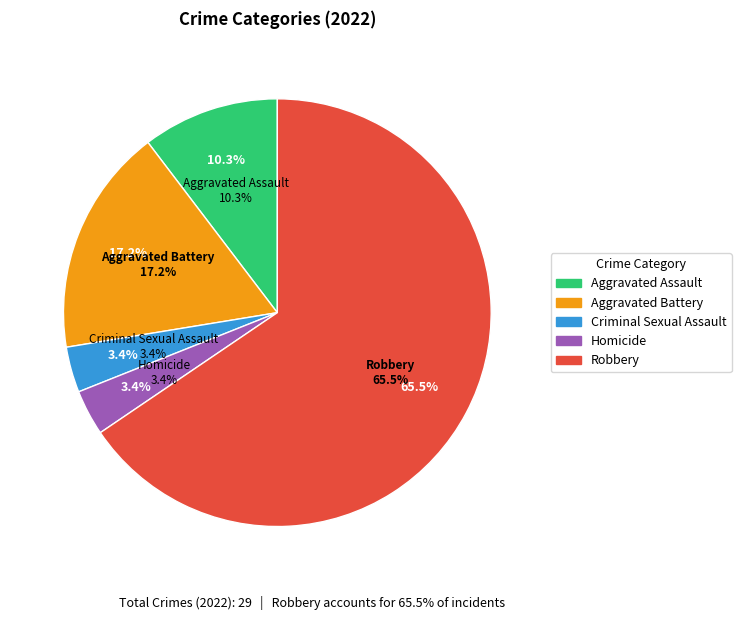

What is the total percentage of Criminal Sexual Assault and Aggravated Battery?

20.7%